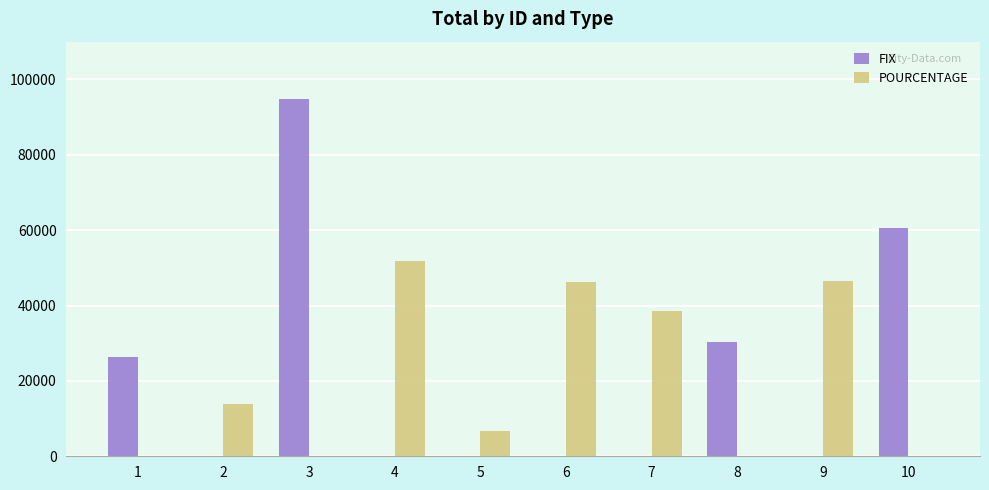

Is it true that POURCENTAGE equals -35559 at 3?

False